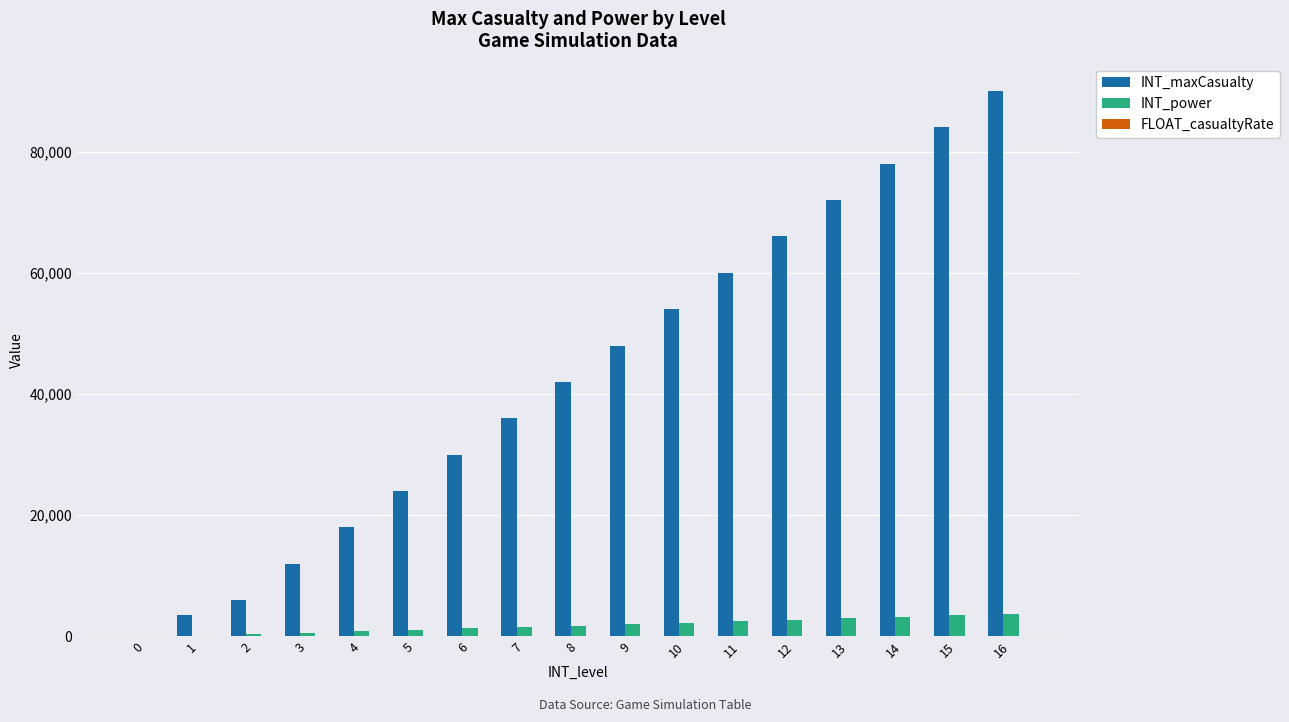

What is the maximum value shown in the chart?

90000.0